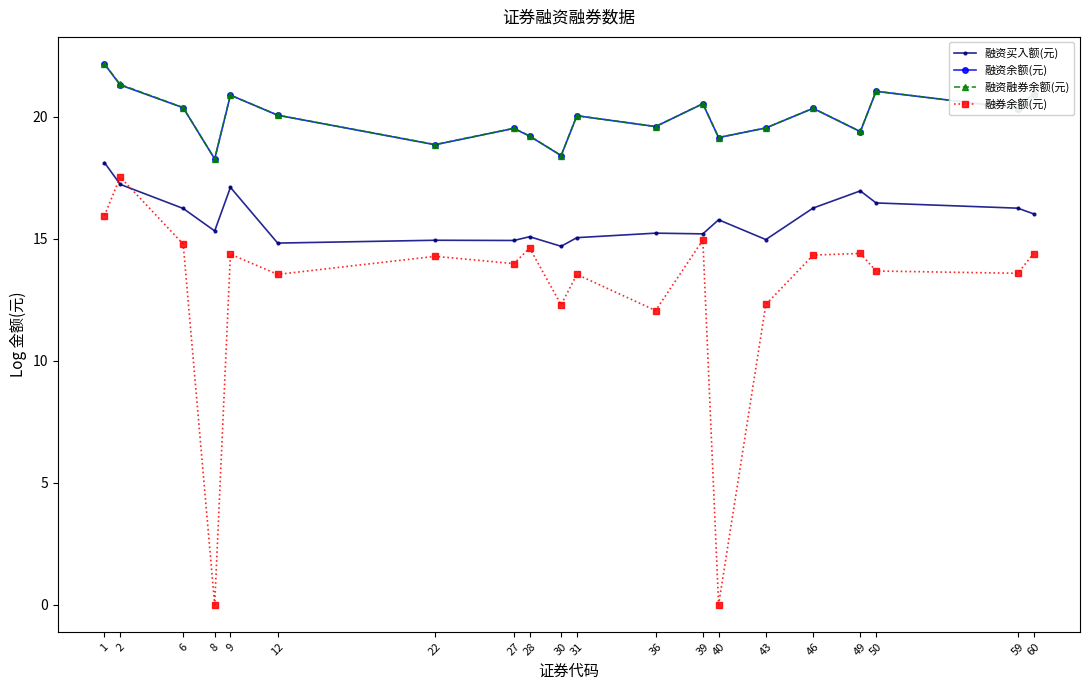

What is the highest value of the 融券余额(元) series?

17.5